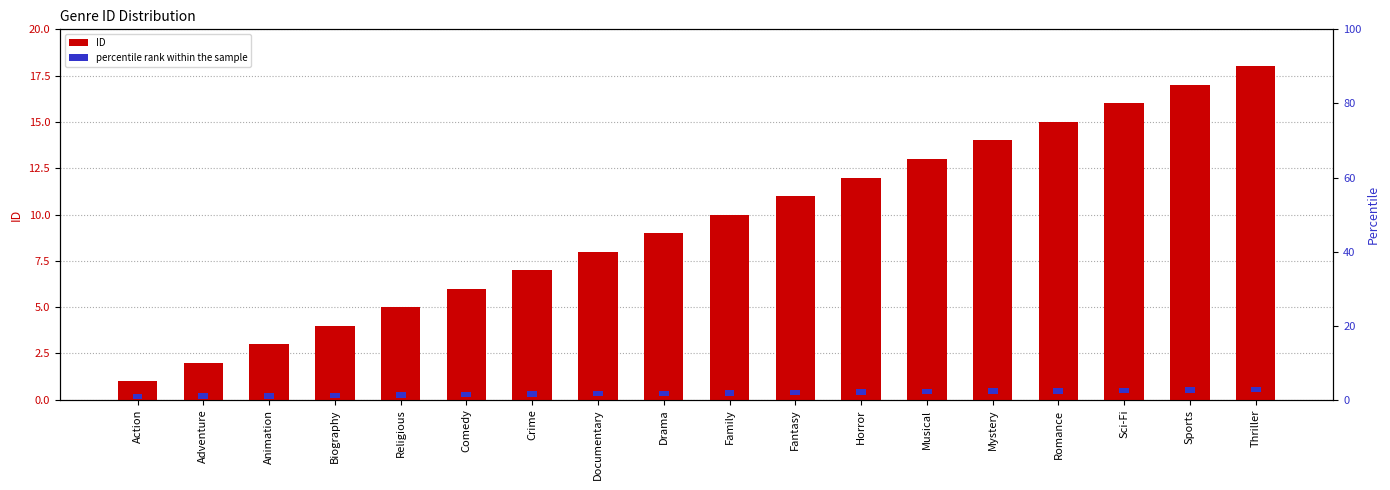

What is the label of the 3rd bar from the left?

Animation